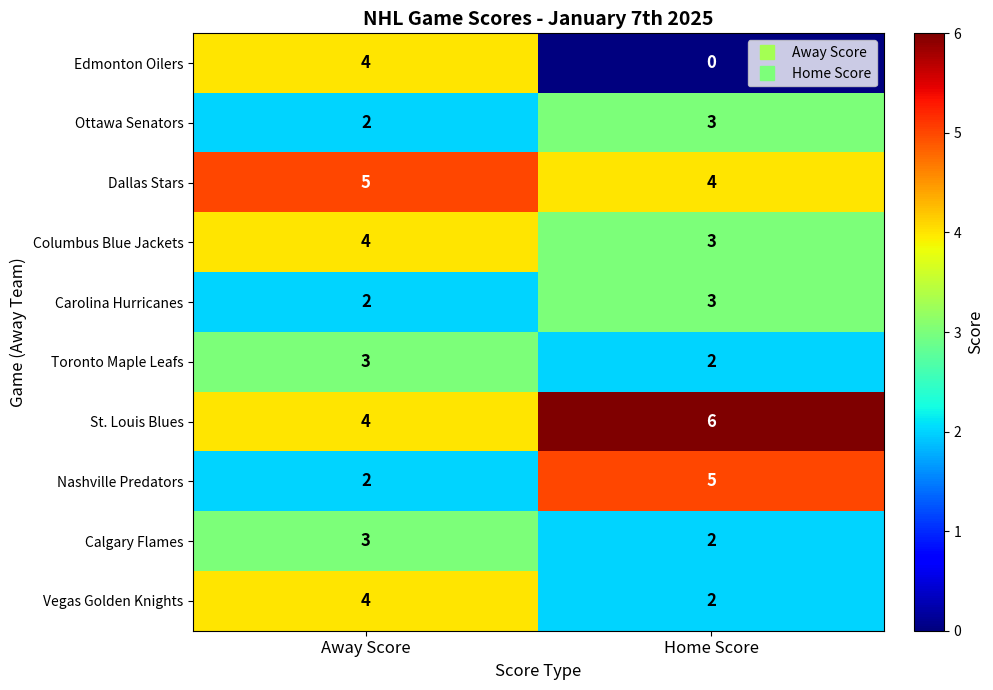

Reading left to right, what are all the values shown in this chart?

Edmonton Oilers: Away Score=4	Home Score=0
Ottawa Senators: Away Score=2	Home Score=3
Dallas Stars: Away Score=5	Home Score=4
Columbus Blue Jackets: Away Score=4	Home Score=3
Carolina Hurricanes: Away Score=2	Home Score=3
Toronto Maple Leafs: Away Score=3	Home Score=2
St. Louis Blues: Away Score=4	Home Score=6
Nashville Predators: Away Score=2	Home Score=5
Calgary Flames: Away Score=3	Home Score=2
Vegas Golden Knights: Away Score=4	Home Score=2